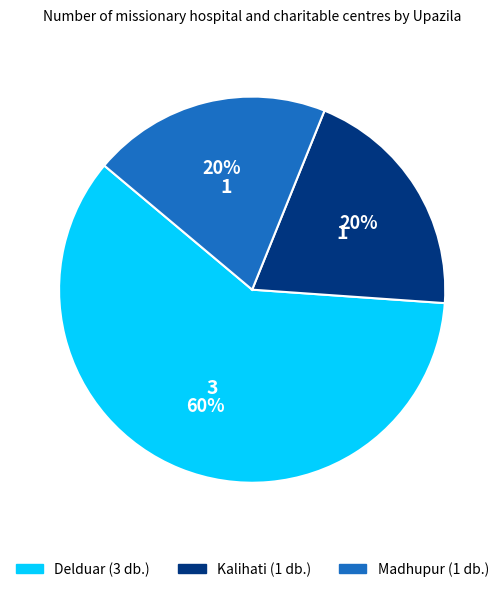

Is it true that Delduar is 75% of the pie?

False